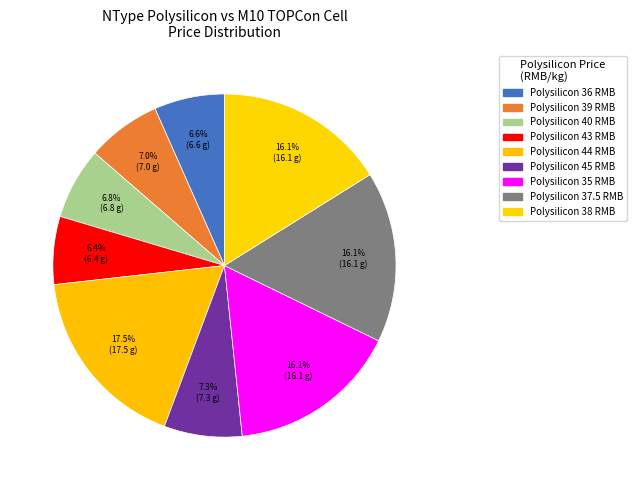

How many segments does this pie chart have?

9